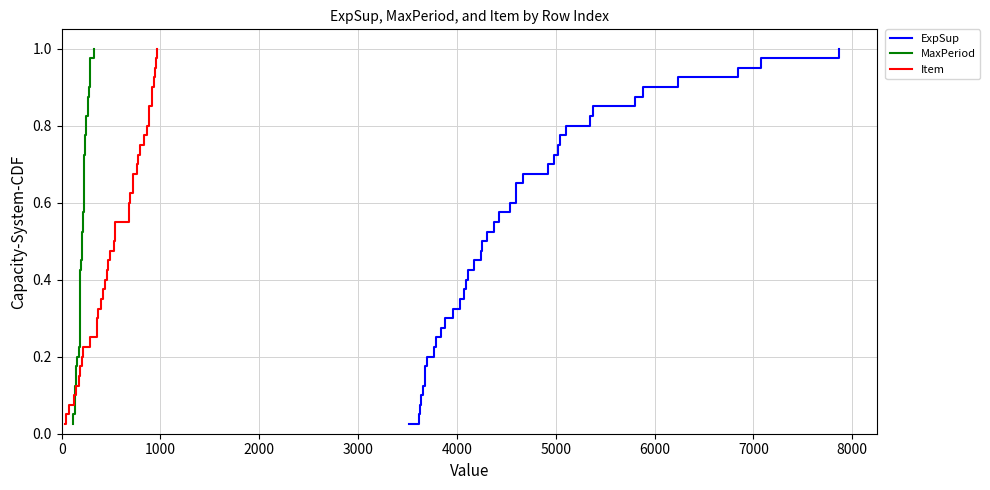

Reading left to right, what are all the values shown in this chart?

ExpSup: 0.0	0.1	0.1	0.1	0.1	0.1	0.2	0.2	0.2	0.2	0.3	0.3	0.3	0.3	0.4	0.4	0.4	0.5	0.5	0.5	0.5	0.6	0.6	0.6	0.6	0.7	0.7	0.7	0.7	0.8	0.8	0.8	0.8	0.8	0.9	0.9	0.9	0.9	1.0	1.0
MaxPeriod: 0.0	0.1	0.1	0.1	0.1	0.1	0.2	0.2	0.2	0.2	0.3	0.3	0.3	0.3	0.4	0.4	0.4	0.5	0.5	0.5	0.5	0.6	0.6	0.6	0.6	0.7	0.7	0.7	0.7	0.8	0.8	0.8	0.8	0.8	0.9	0.9	0.9	0.9	1.0	1.0
Item: 0.0	0.1	0.1	0.1	0.1	0.1	0.2	0.2	0.2	0.2	0.3	0.3	0.3	0.3	0.4	0.4	0.4	0.5	0.5	0.5	0.5	0.6	0.6	0.6	0.6	0.7	0.7	0.7	0.7	0.8	0.8	0.8	0.8	0.8	0.9	0.9	0.9	0.9	1.0	1.0